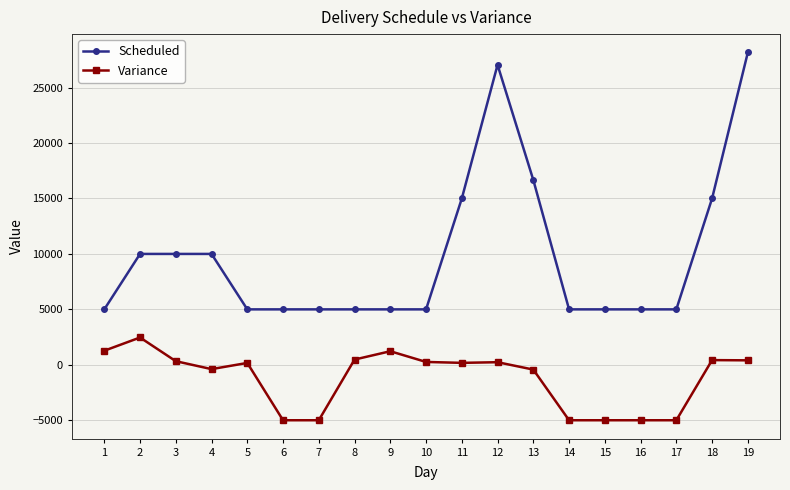

True or false: Scheduled and Variance intersect in this chart.

False